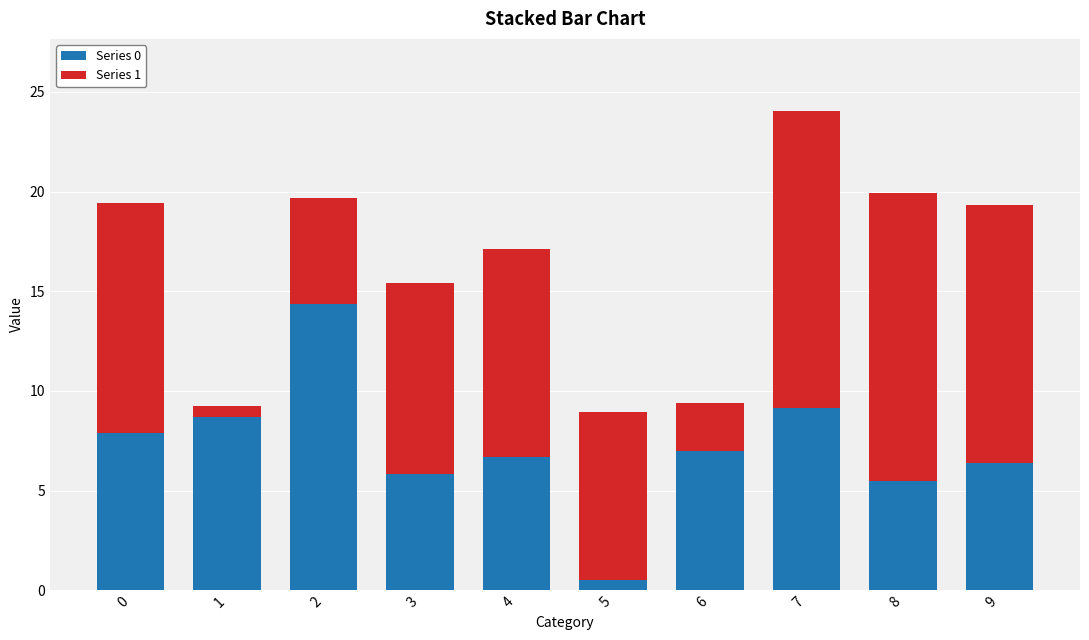

At which category is the sum across all series the highest?

7